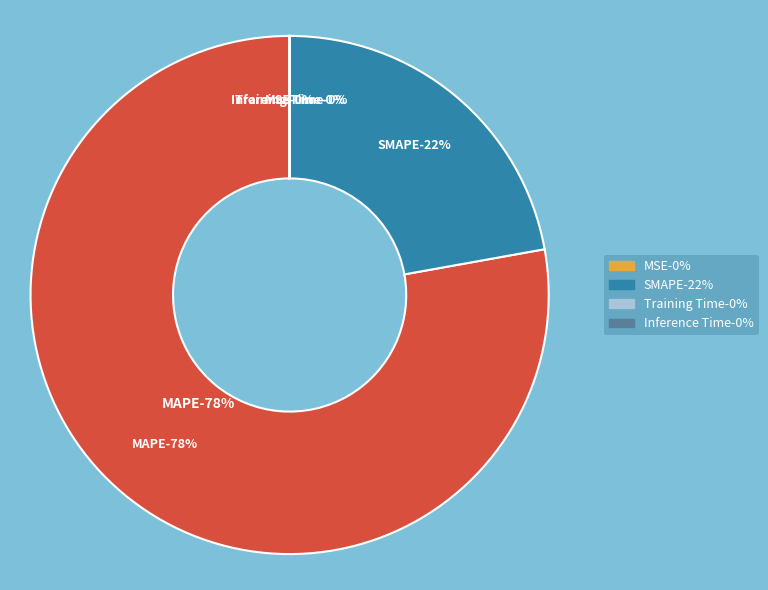

What is the majority slice?

MAPE